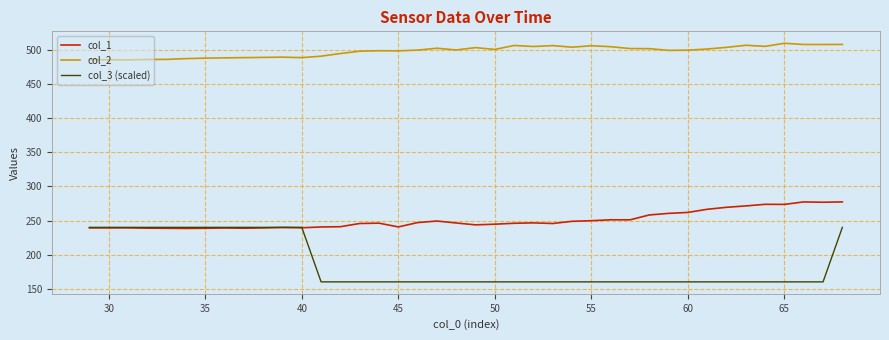

In col_2, how many points are lower than both neighbors (excluding endpoints)?

10